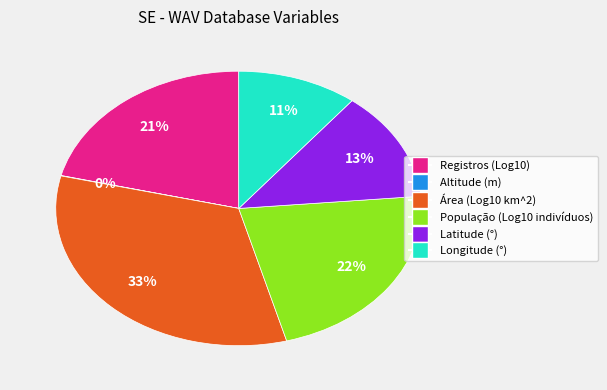

Is there any slice that represents more than half of the pie?

No